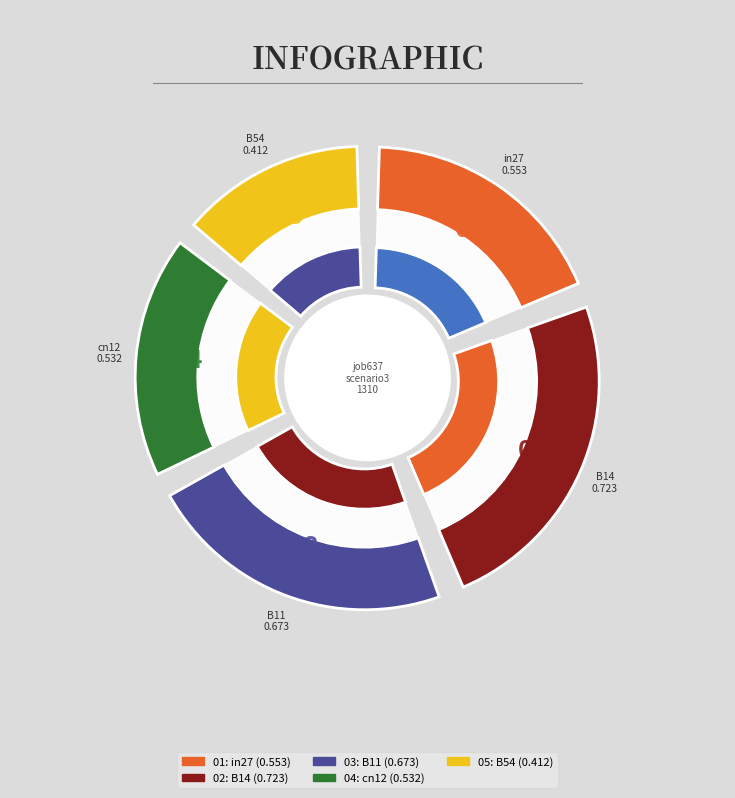

True or false: B11 accounts for 36% of the total.

False